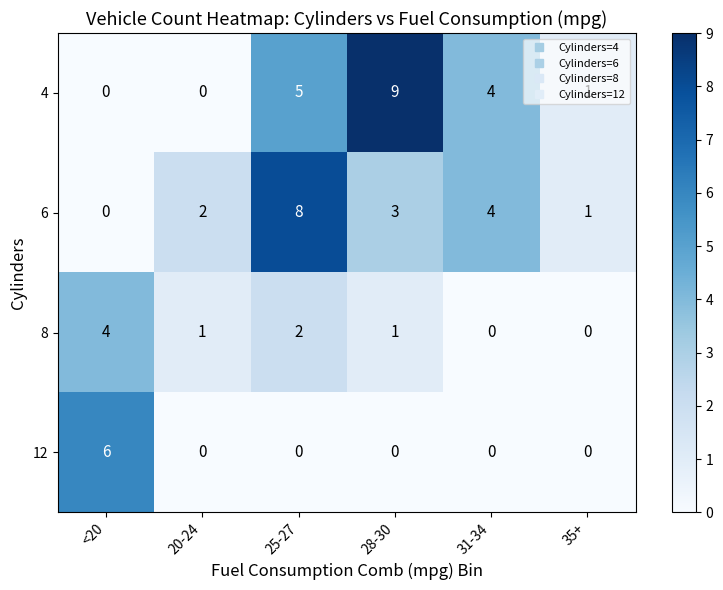

How many values in the 8 series are below 1?

2